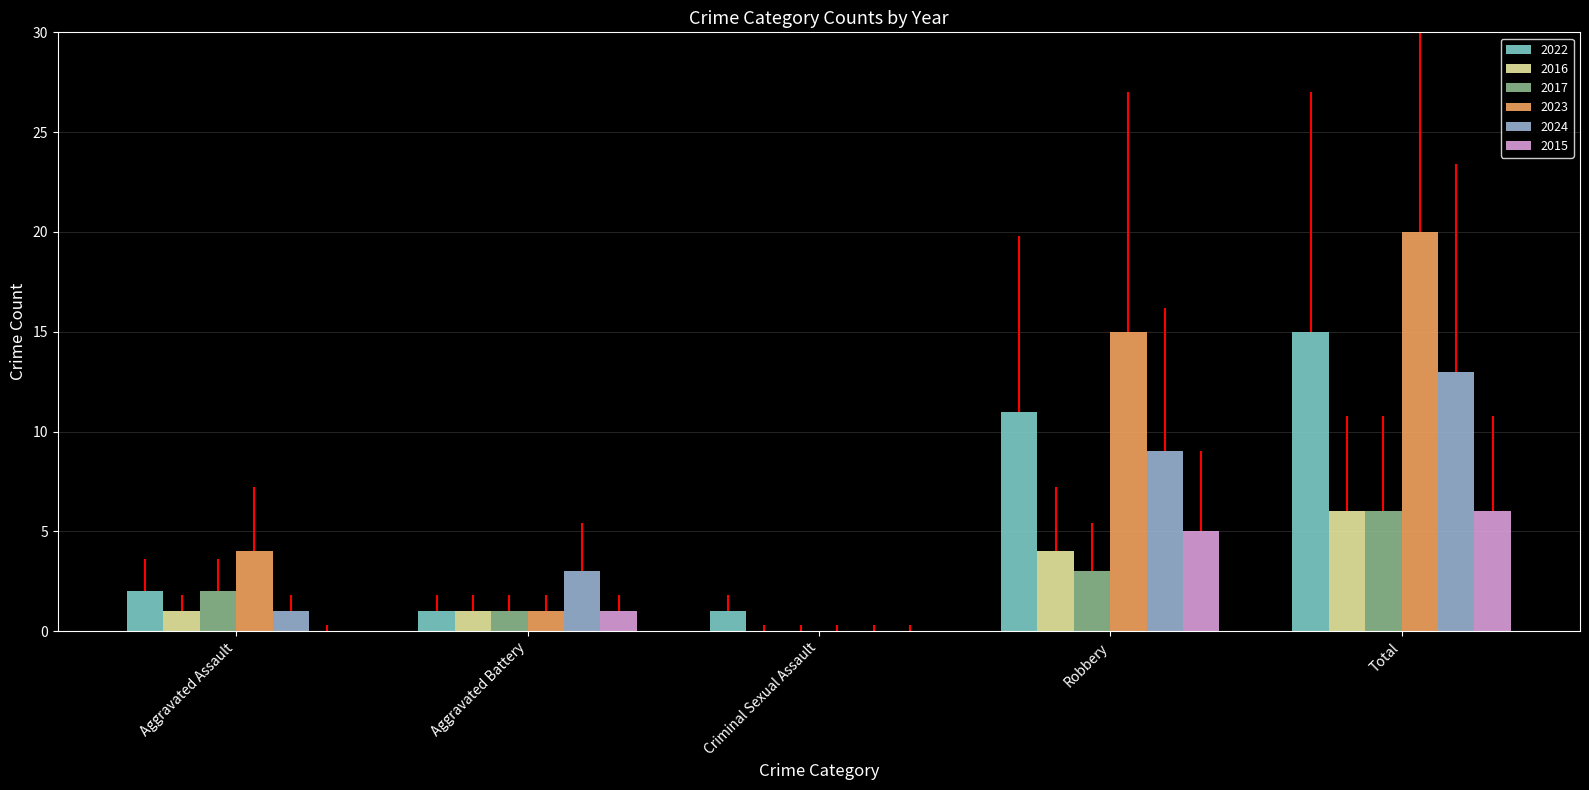

What are all the series names shown in the legend?

2022, 2016, 2017, 2023, 2024, 2015